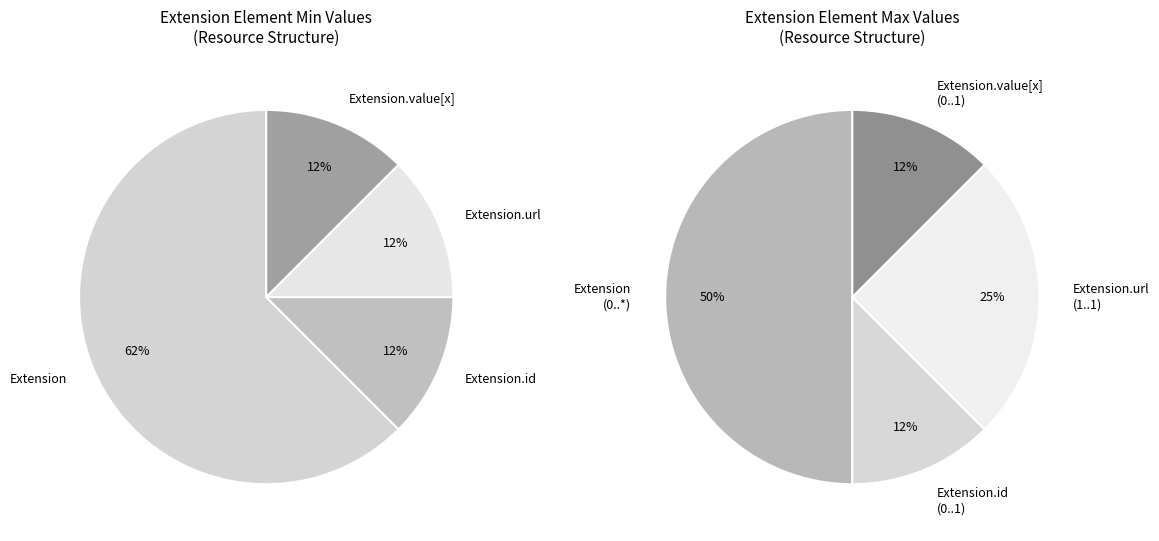

The Extension.value[x] slice represents 1% of the pie. True or false?

False